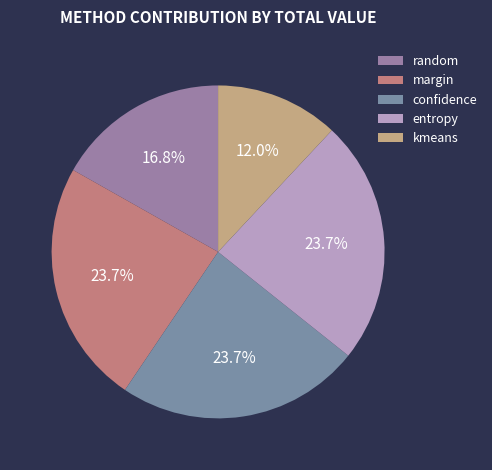

What percentage is the random slice, to the nearest percent?

17%